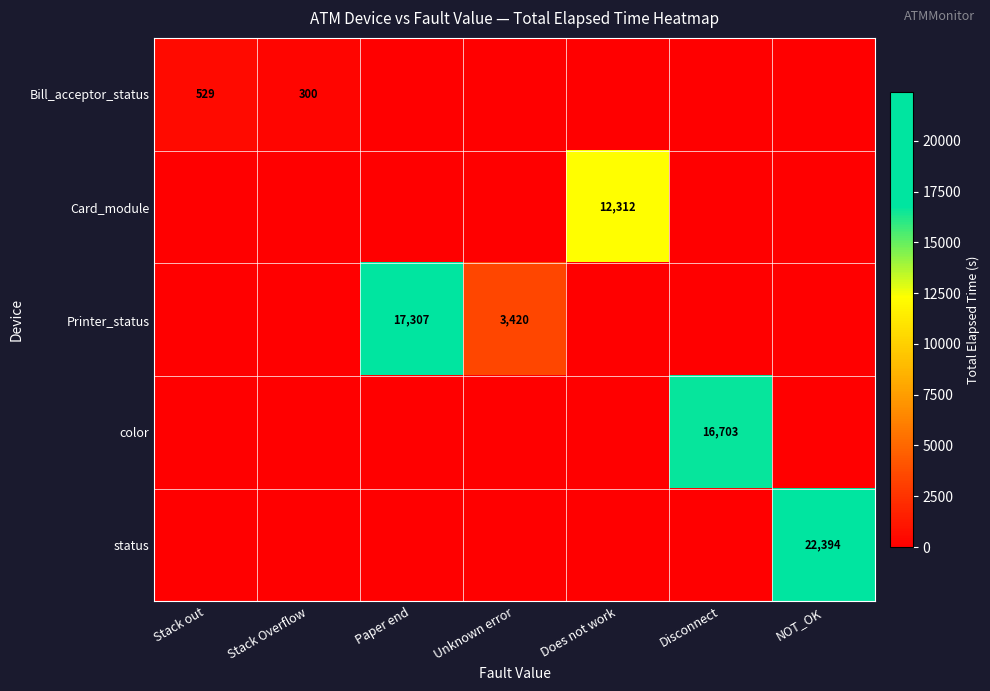

Is it true that Printer_status equals 17307 at Paper end?

True